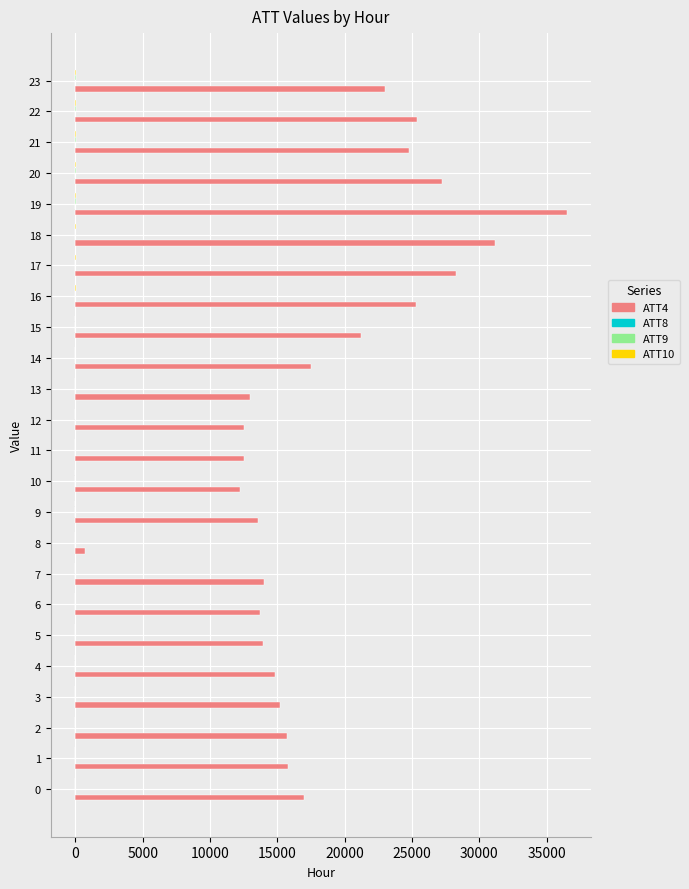

Reading right to left, what are all the values shown in this chart?

ATT4: 23000.0	25400.0	24800.0	27200.0	36500.0	31200.0	28300.0	25300.0	21200.0	17500.0	13000.0	12500.0	12500.0	12200.0	13600.0	700.0	14000.0	13700.0	13900.0	14800.0	15200.0	15700.0	15800.0	17000.0
ATT8: 6.3	6.6	6.2	5.1	3.7	3.5	3.7	3.7	4.5	4.9	4.5	1.9	2.0	2.3	1.8	1.1	1.4	1.1	1.1	1.6	1.6	1.5	2.9	4.4
ATT9: 10.7	9.5	9.3	9.1	8.5	7.5	6.6	6.0	6.4	6.0	6.0	7.4	6.0	5.5	5.2	4.7	3.1	1.5	0.5	0.0	0.0	0.0	0.0	0.0
ATT10: 14.8	15.4	14.1	12.6	11.4	9.9	9.6	8.2	6.3	5.4	5.5	3.8	2.6	2.6	3.3	3.1	2.6	3.0	4.2	5.2	4.6	4.0	3.6	4.0